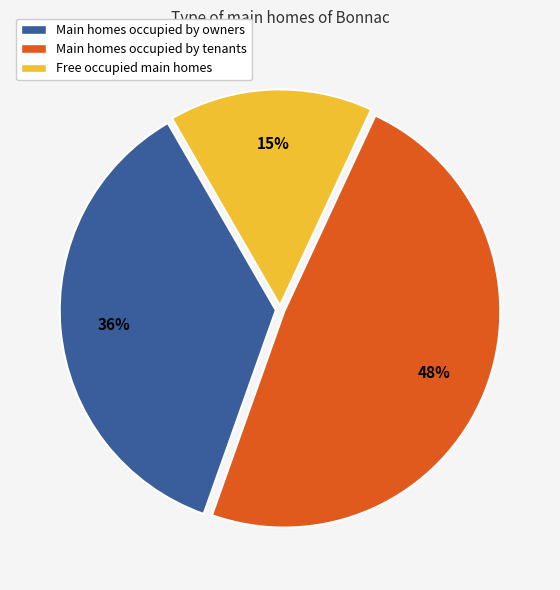

Is there any slice that represents more than half of the pie?

No